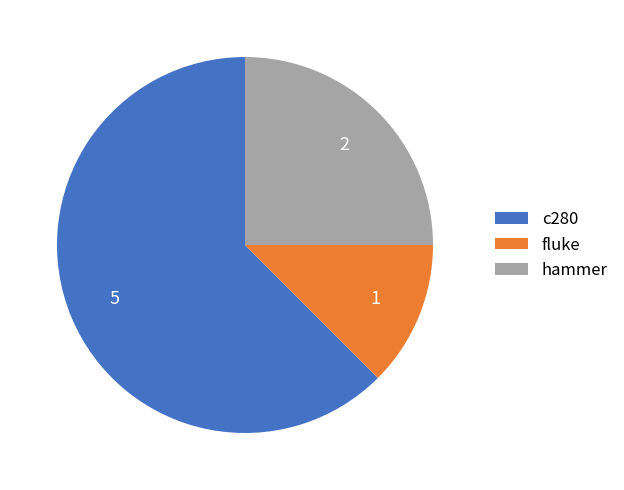

Is it true that fluke is 23% of the pie?

False